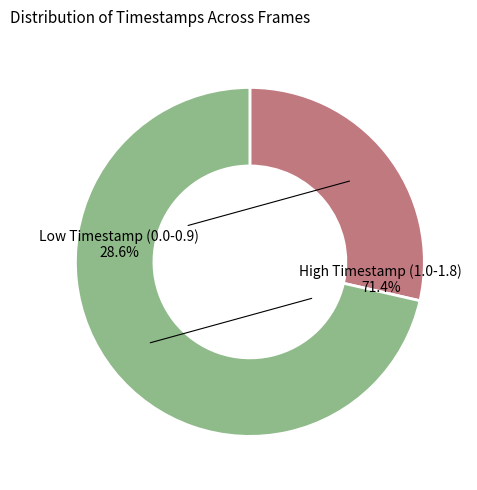

Does any single category account for the majority?

Yes